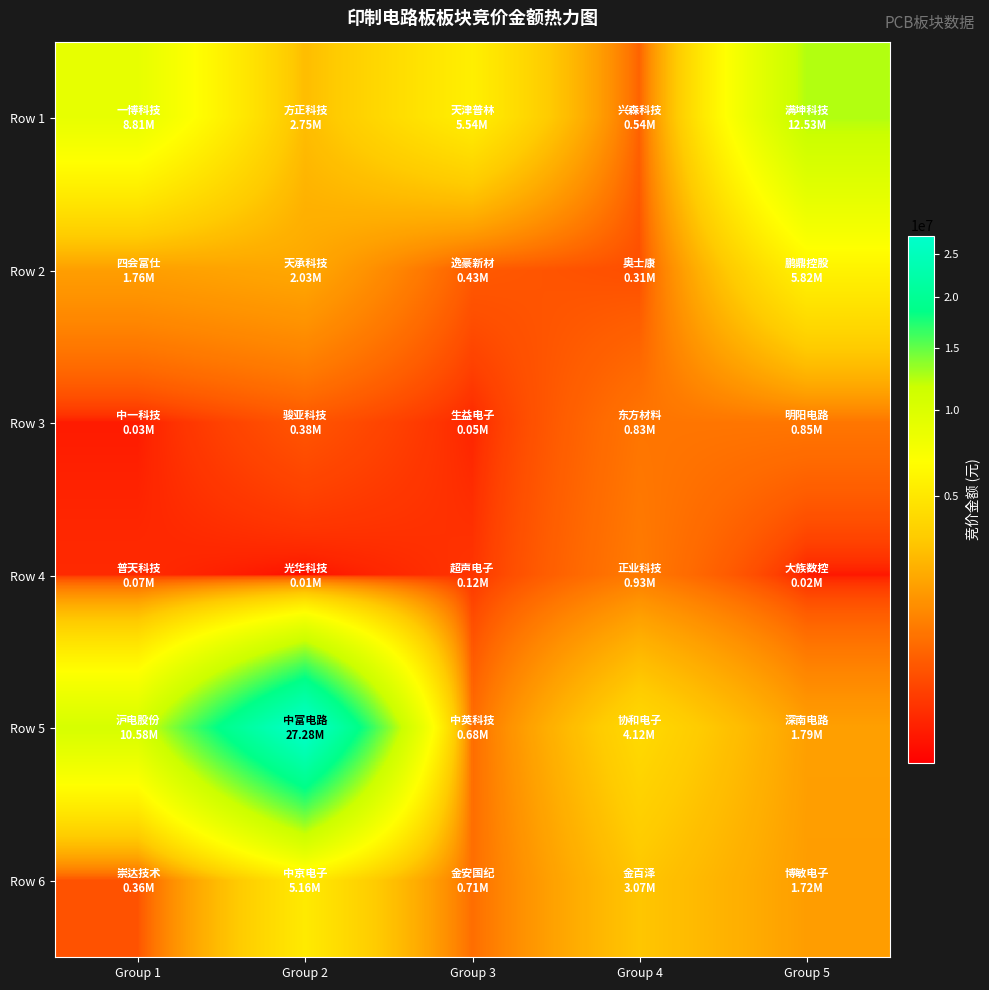

Between Group 1 and Group 3, which series saw the biggest shift?

Row 5